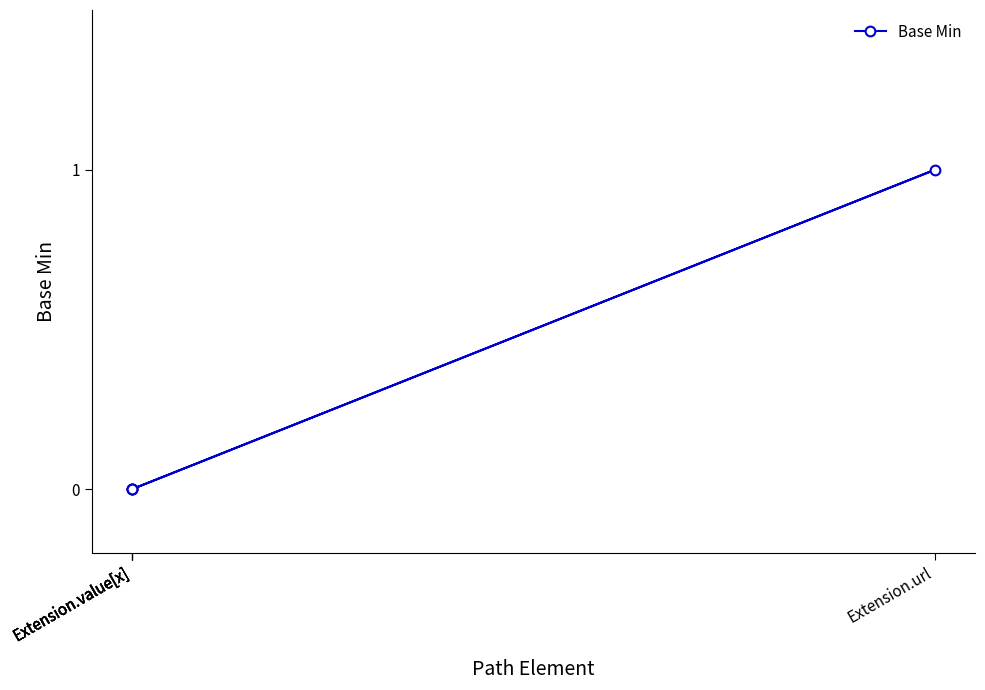

Which label corresponds to the largest value in the chart?

Extension.url